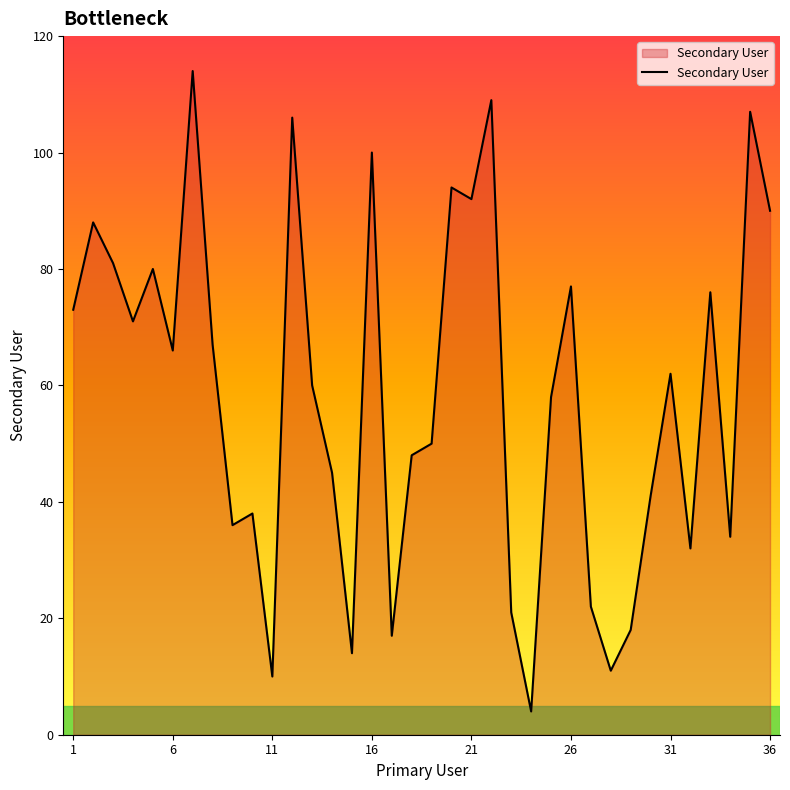

What is the minimum value shown in the chart?

4